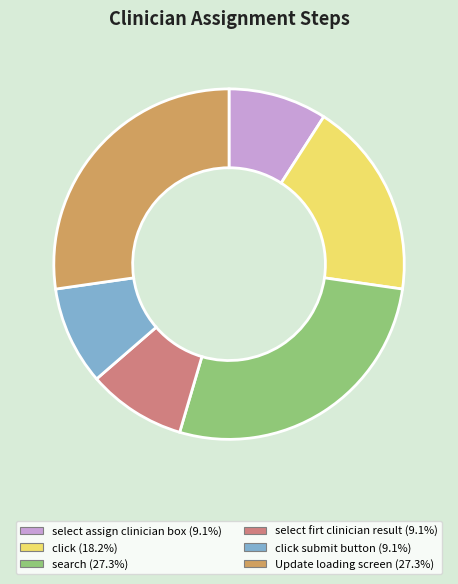

Does any single category account for the majority?

No